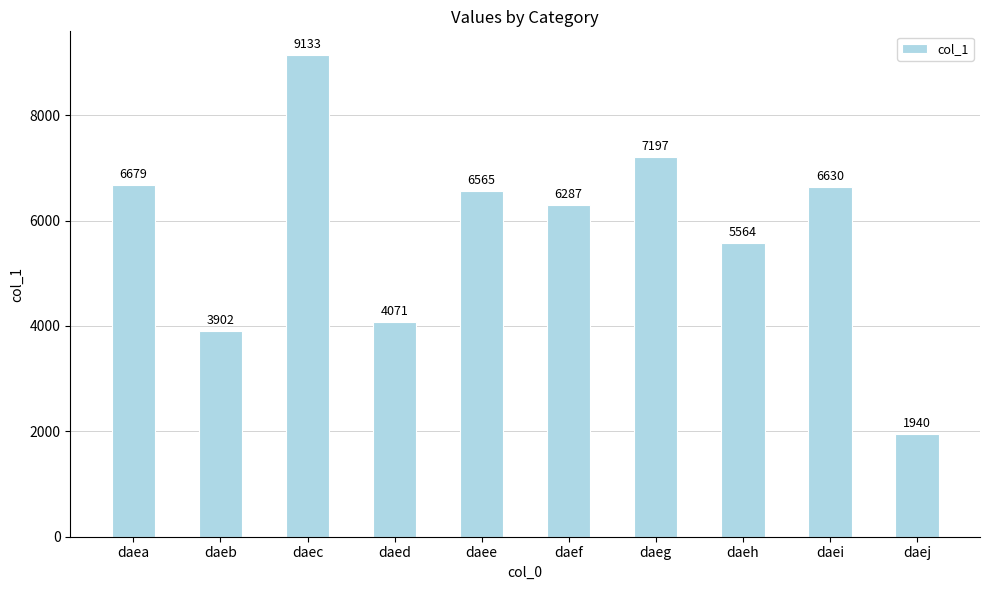

Reading right to left, transcribe all the data shown in this chart.

1940	6630	5564	7197	6287	6565	4071	9133	3902	6679